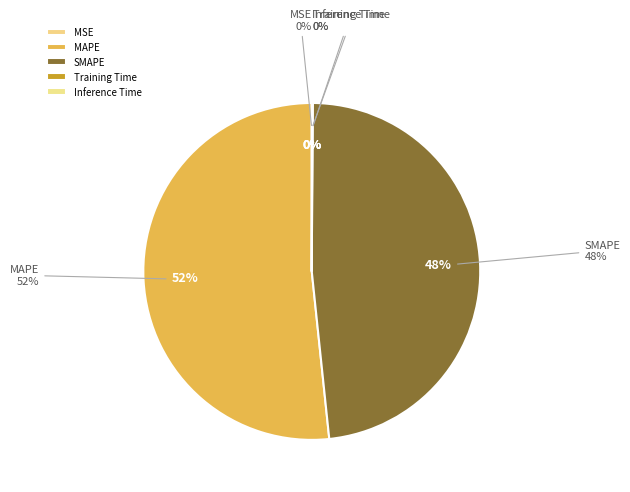

Is MAPE the majority of the pie?

Yes